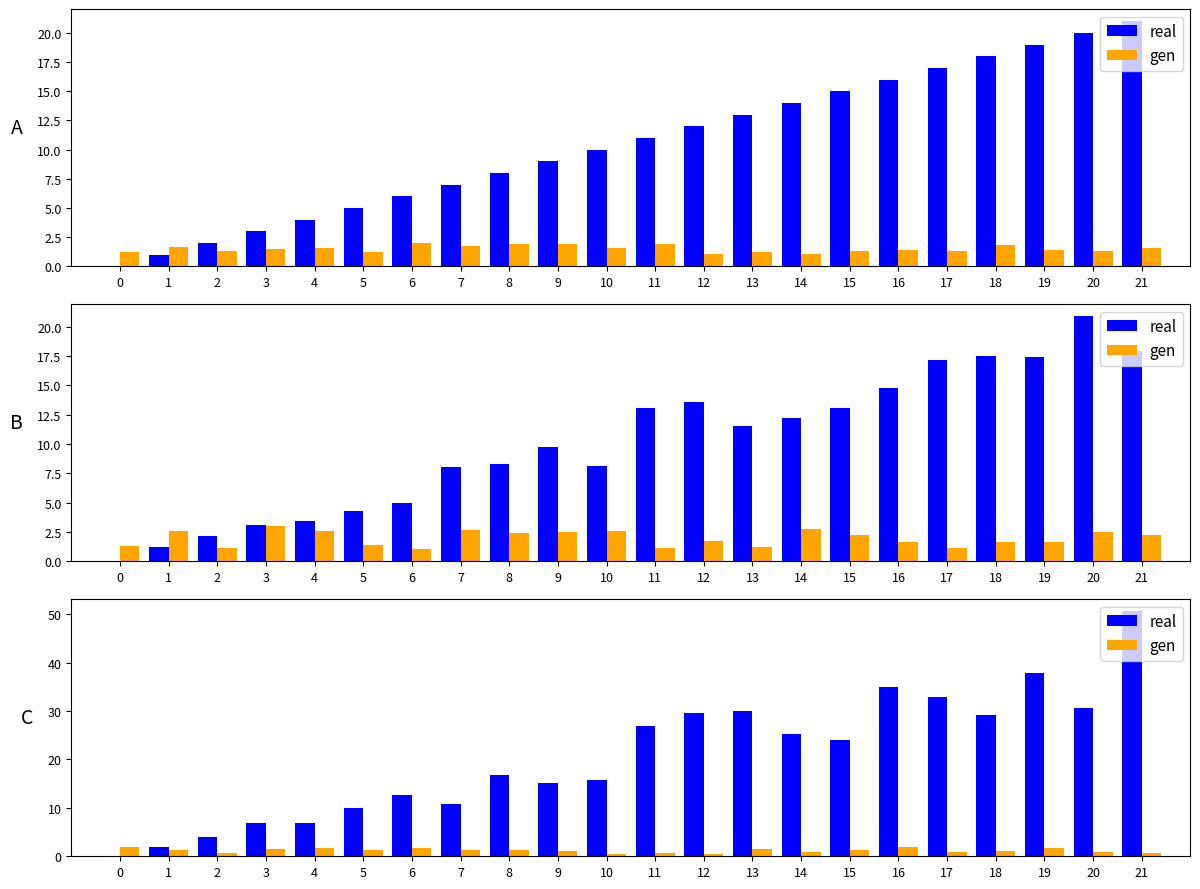

How many groups of bars are there?

22